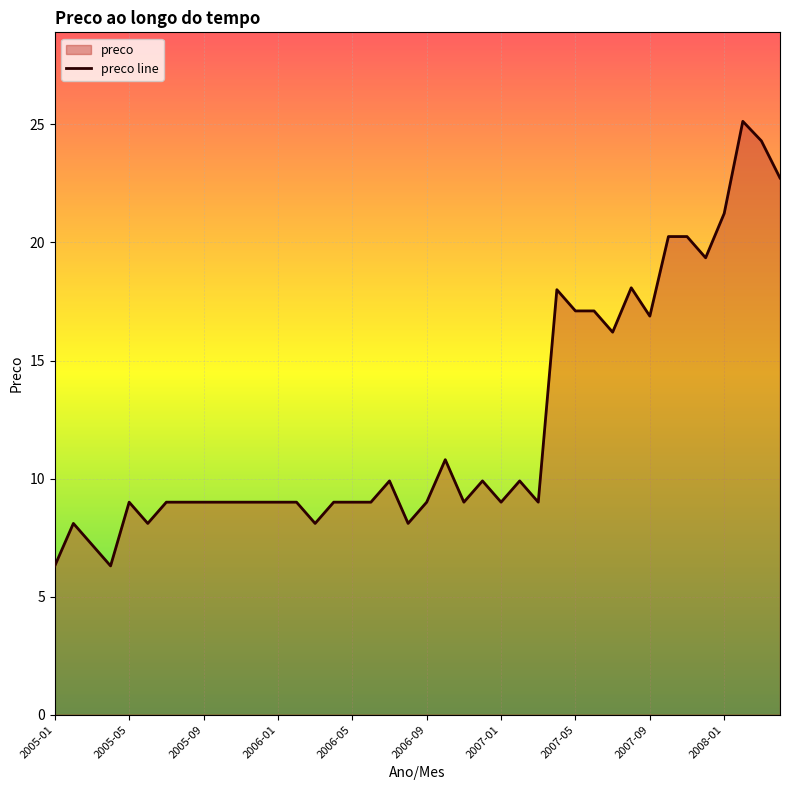

Approximately how many times larger is the value at 17 compared to 10?

1.0